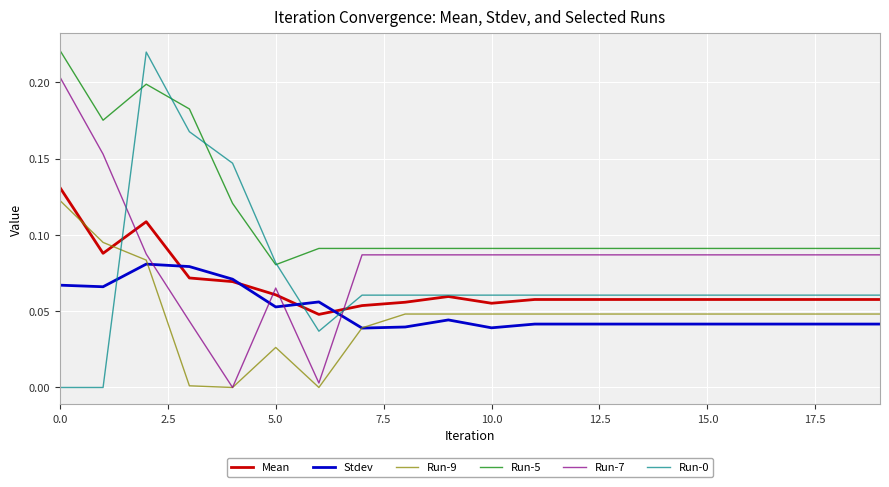

True or false: Mean has more than 0 points higher than both neighbors.

True